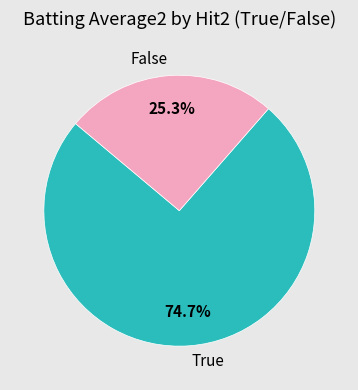

Is there any slice that represents more than half of the pie?

Yes